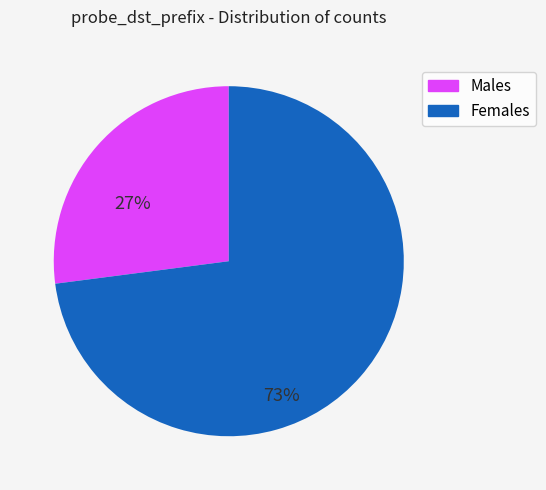

Do Females and Males together represent more than half of the pie?

Yes